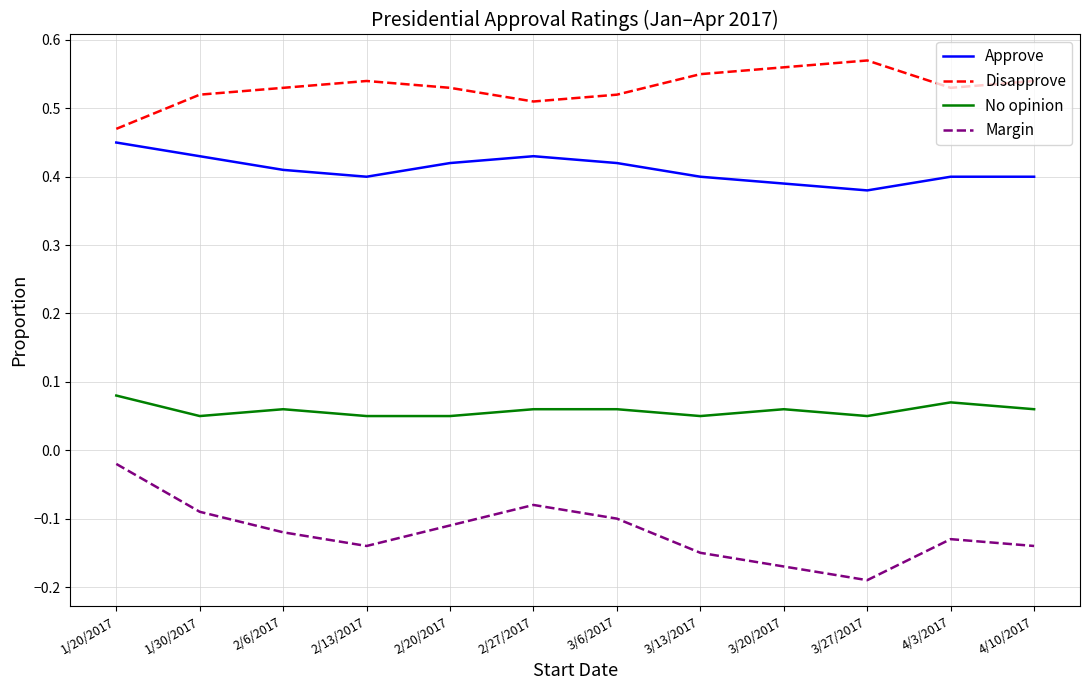

Rank the series by their average value, from lowest to highest.

Margin, No opinion, Approve, Disapprove